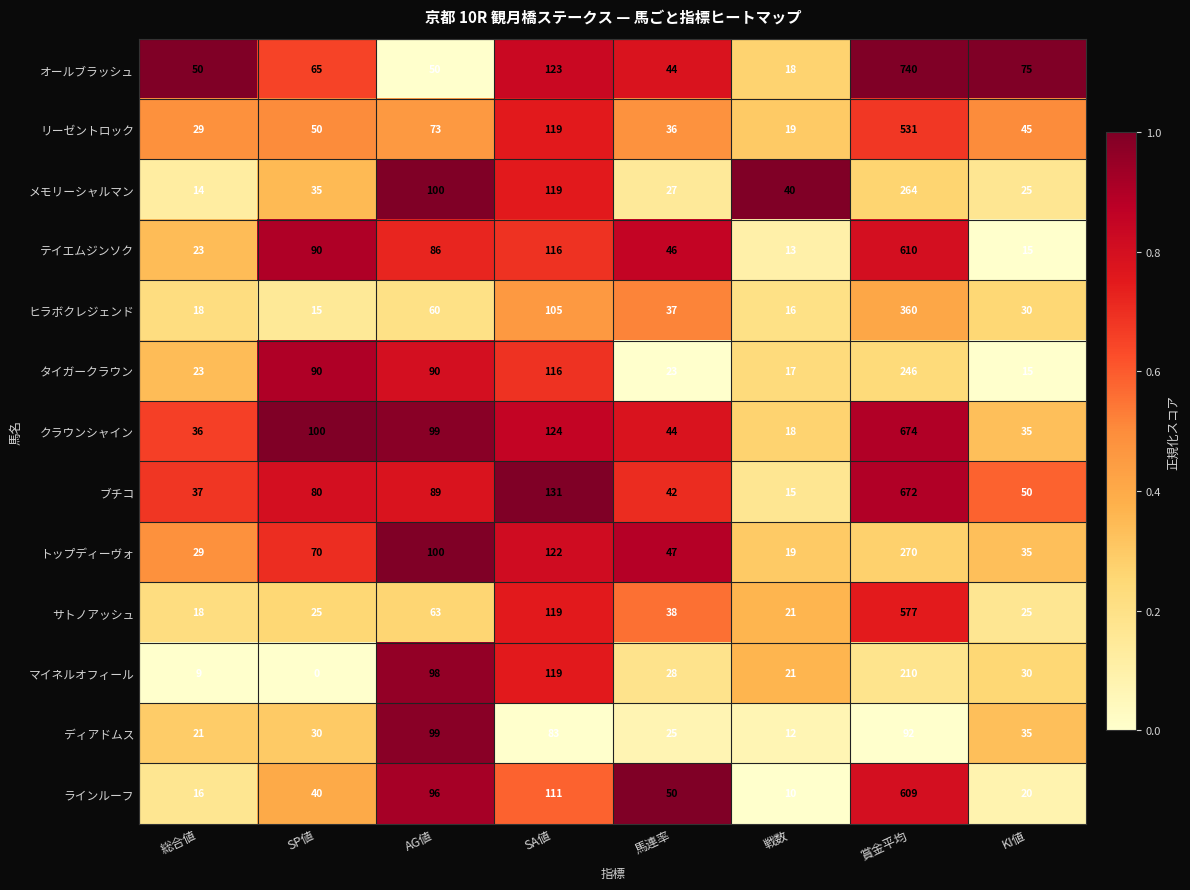

What is the difference between the highest and lowest values at 賞金平均?

648